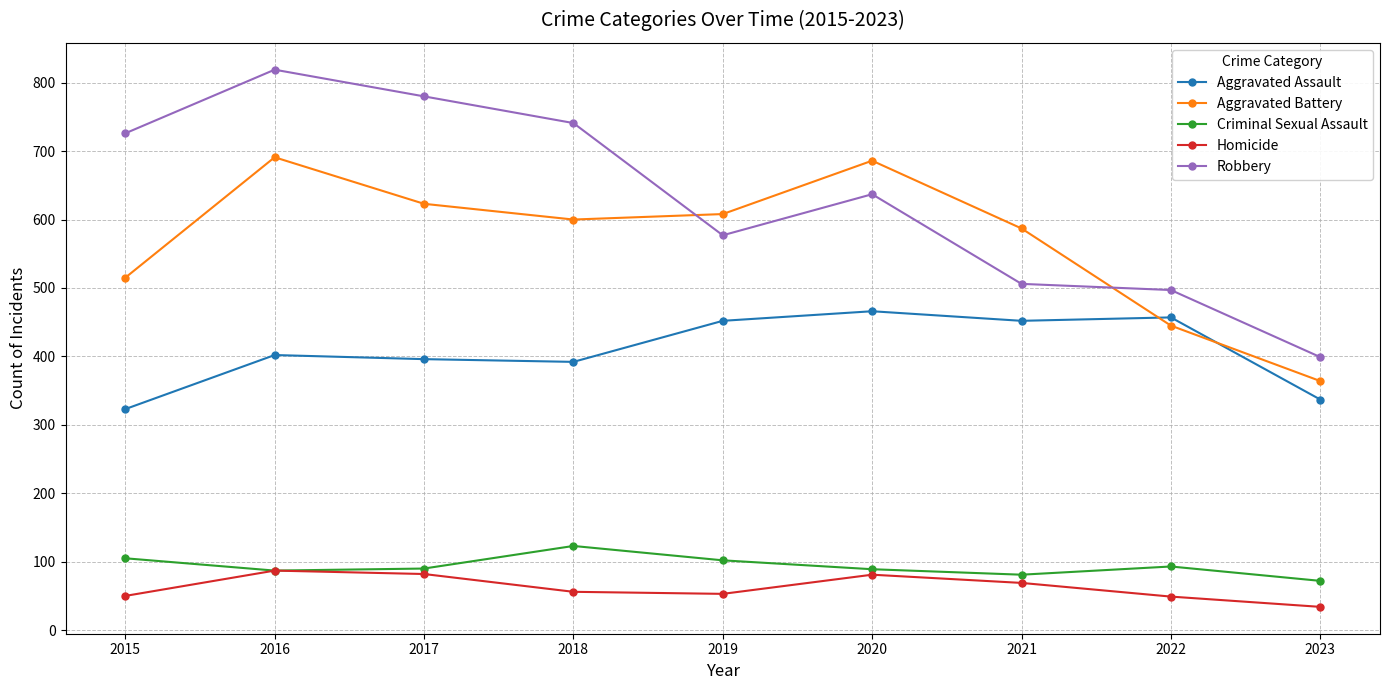

In Homicide, how many points are higher than both neighbors (excluding endpoints)?

2